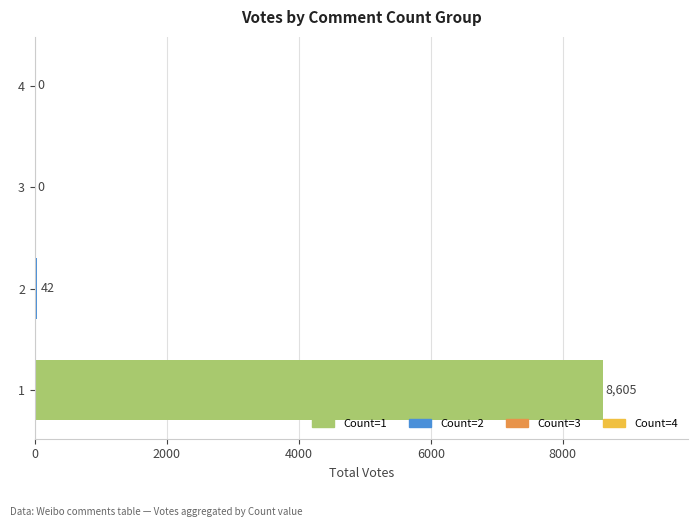

Reading bottom to top, transcribe all the data shown in this chart.

1=8605	2=42	3=0	4=0